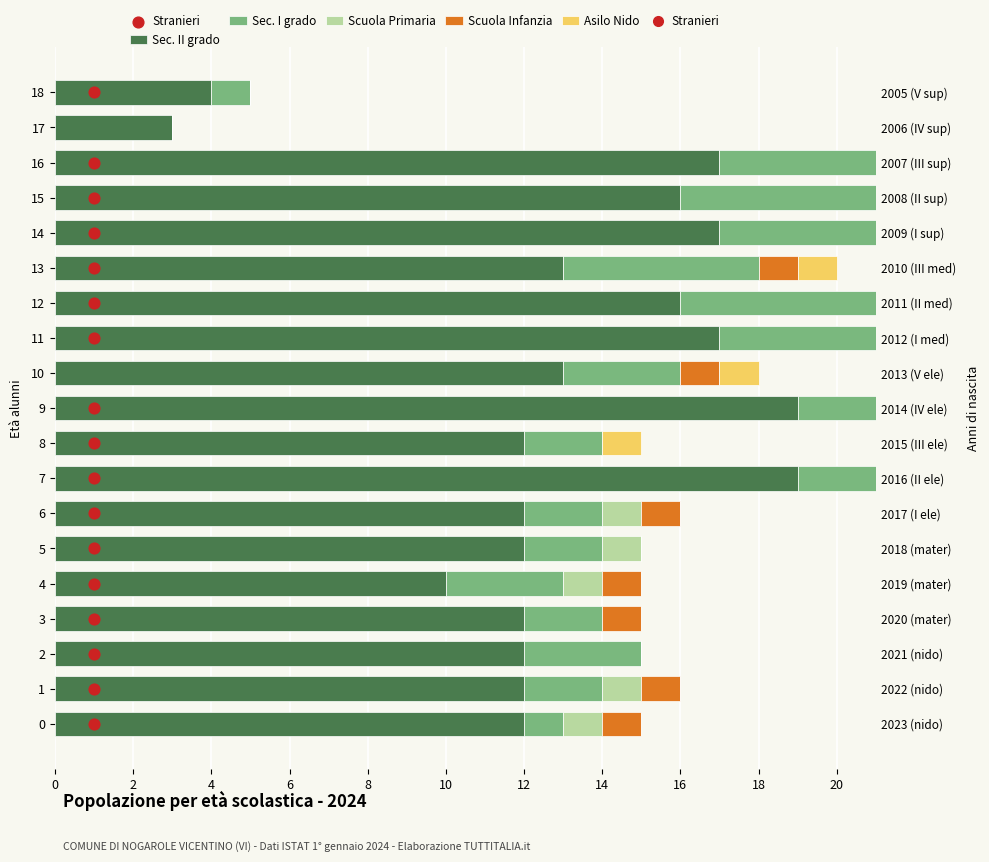

What is the total value across all series at 7?

27